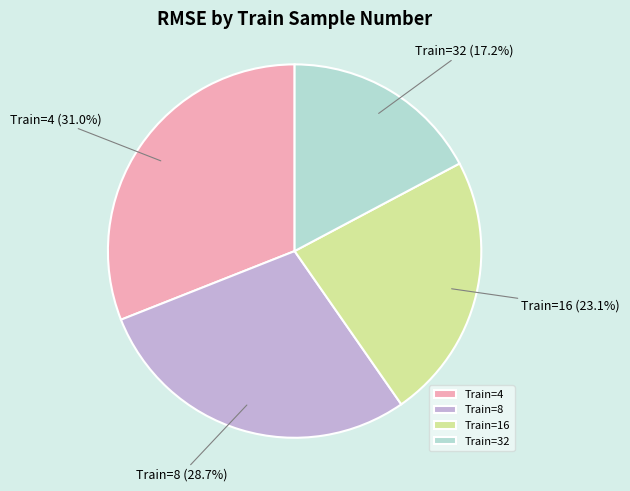

Is Train=4 the majority of the pie?

No